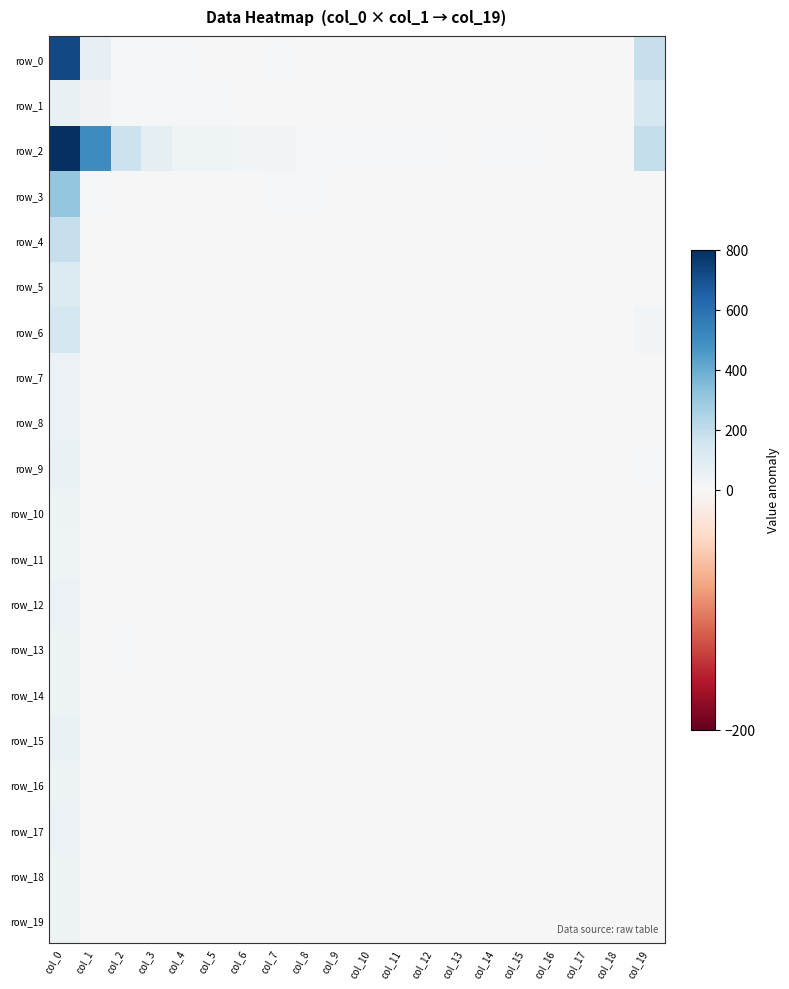

At how many categories does at least one series exceed 10136?

1